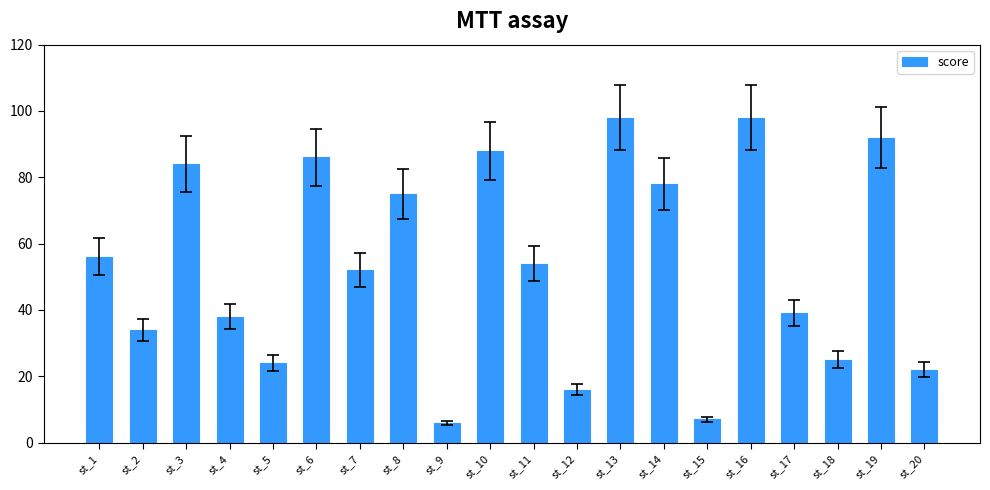

Is it true that the value at st_20 is 33?

False